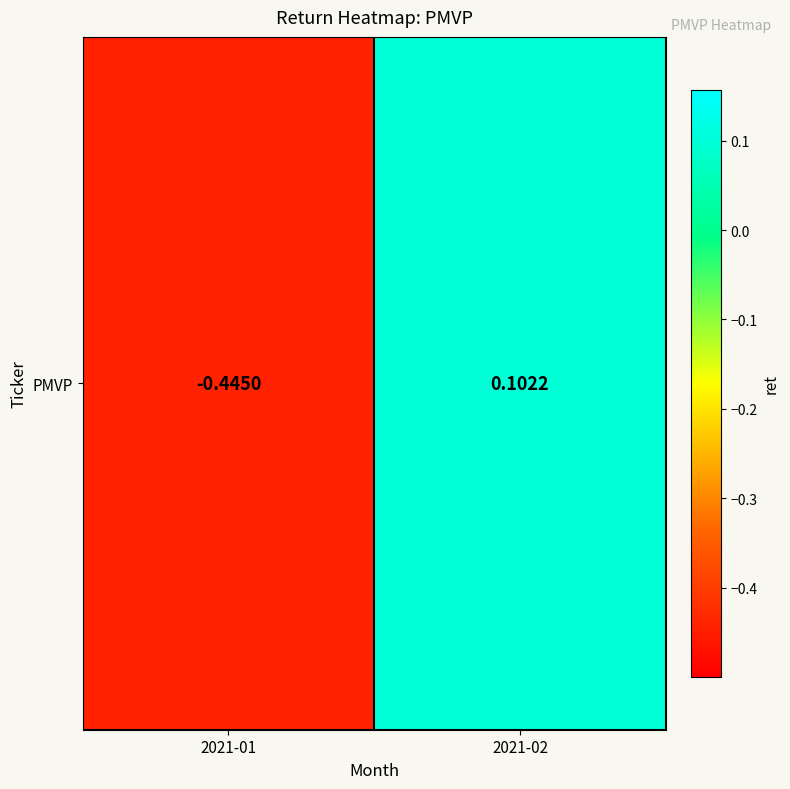

How many values are between 0 and 1?

1